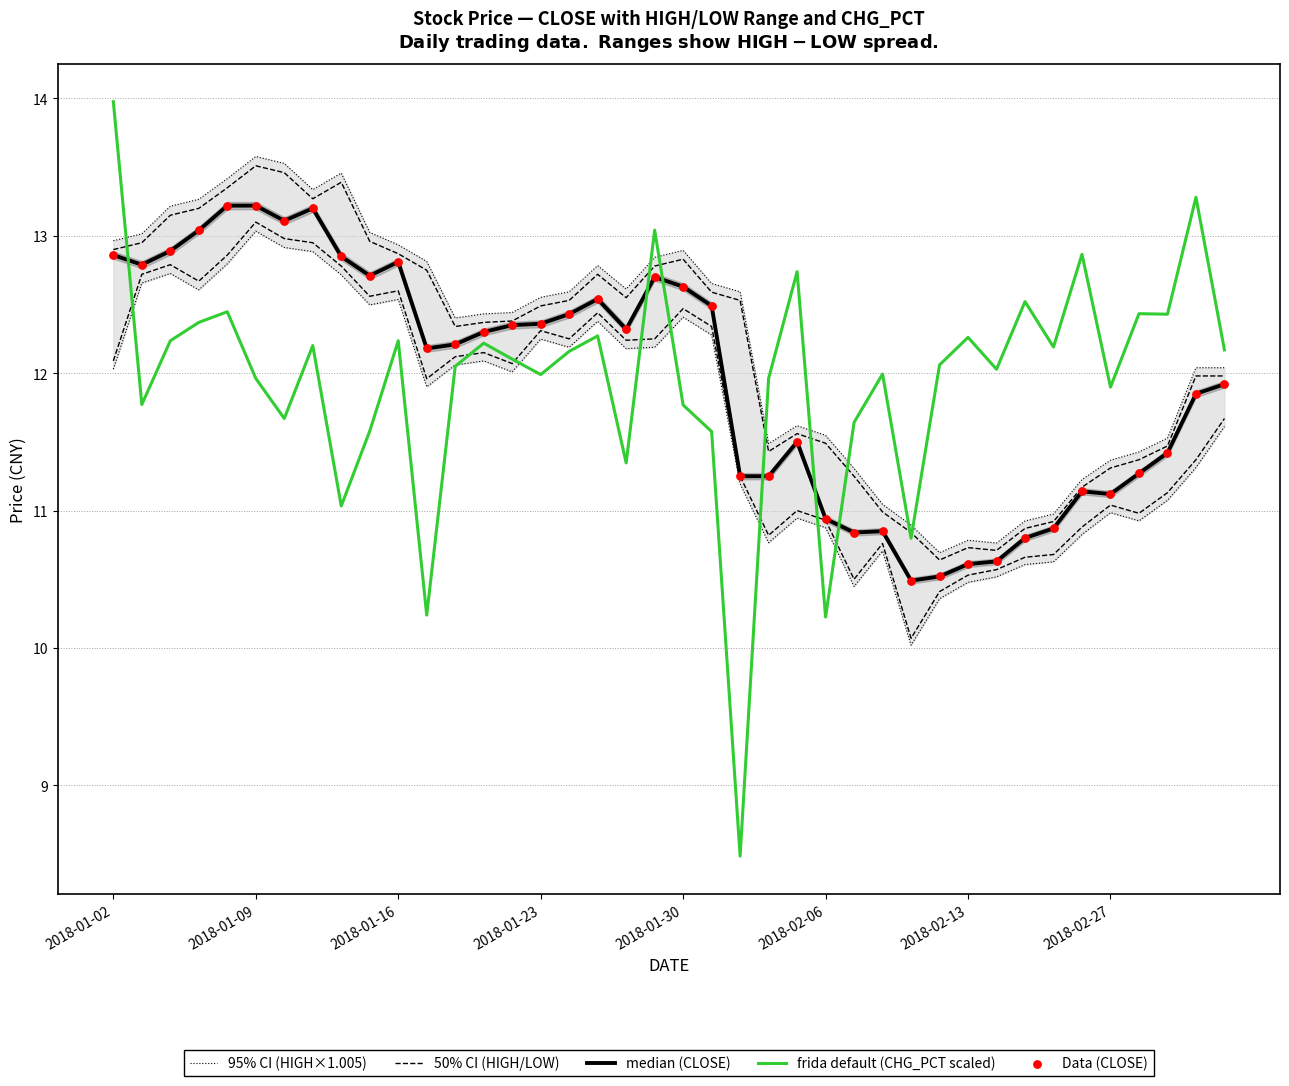

At how many categories does at least one series exceed 9?

40